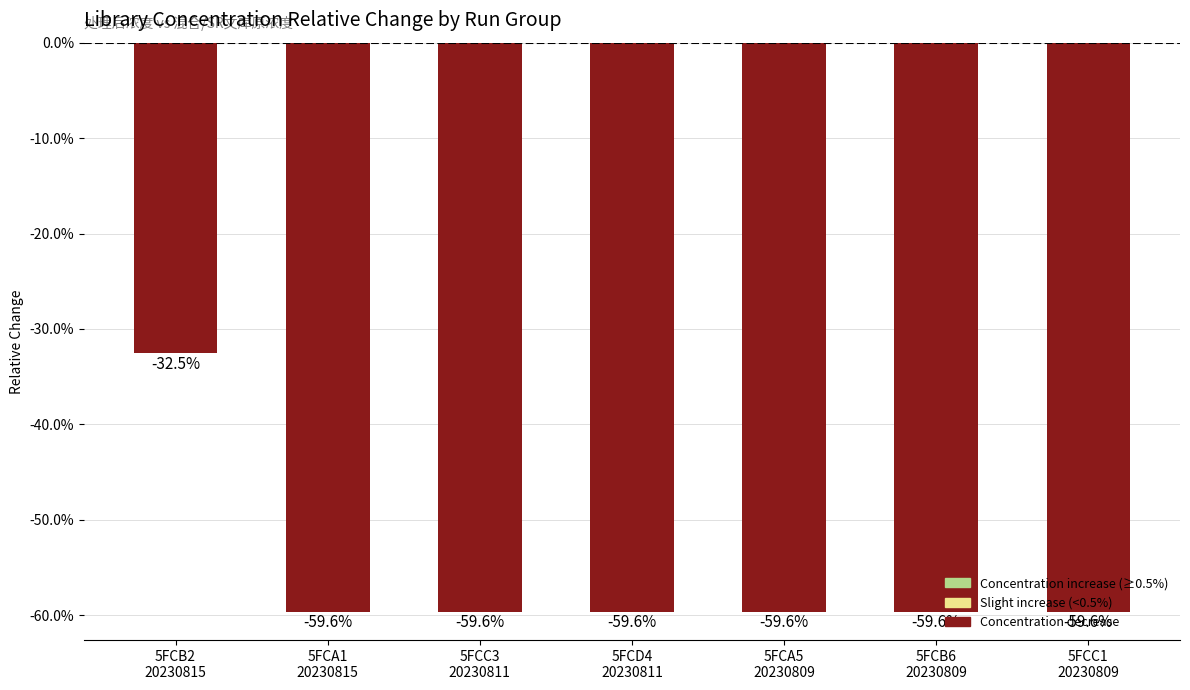

The value at 5FCC3
20230811 is -0.6. True or false?

True